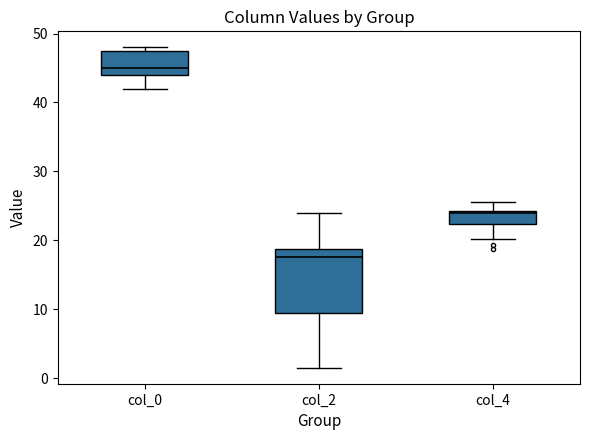

Where does the upper whisker of the box for col_2 end on the y-axis? The values are not printed on the chart, so give them approximately, as read against the axis.

24